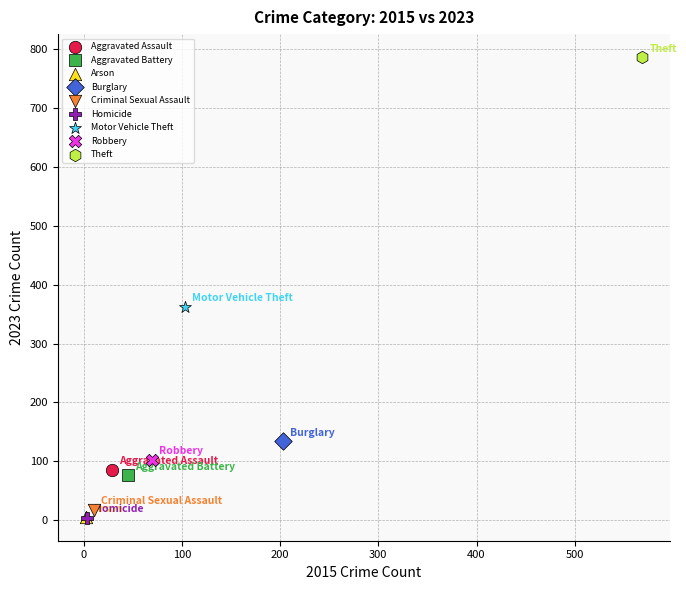

What are all the series names shown in the legend?

Aggravated Assault, Aggravated Battery, Arson, Burglary, Criminal Sexual Assault, Homicide, Motor Vehicle Theft, Robbery, Theft